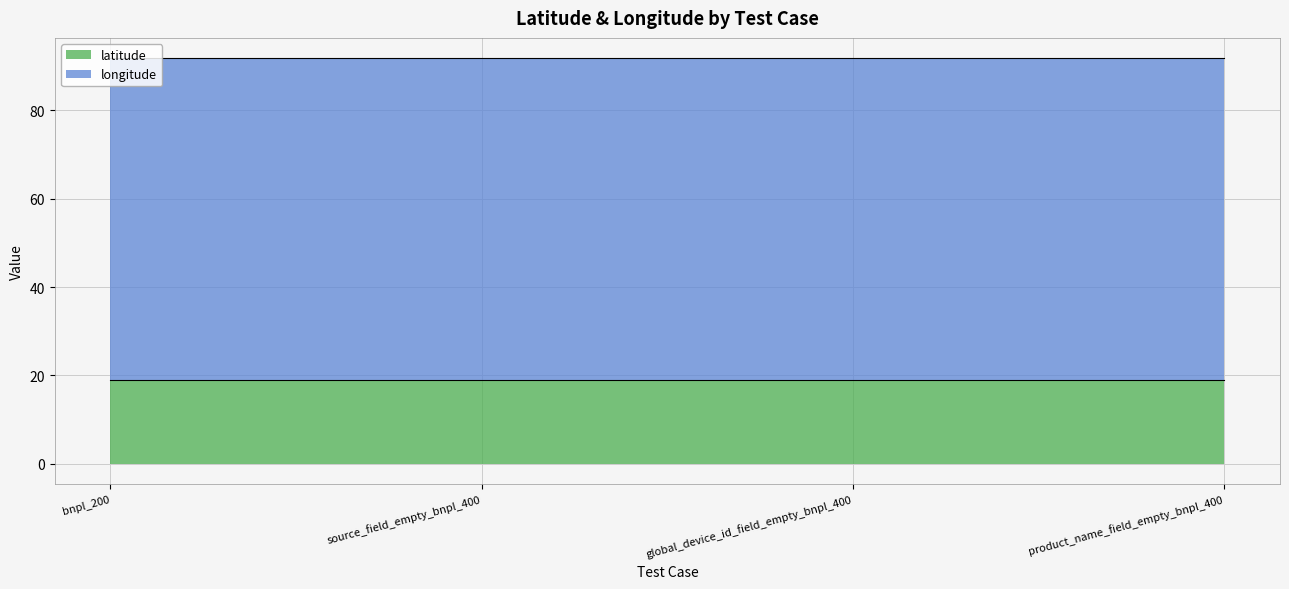

True or false: latitude and longitude intersect in this chart.

False